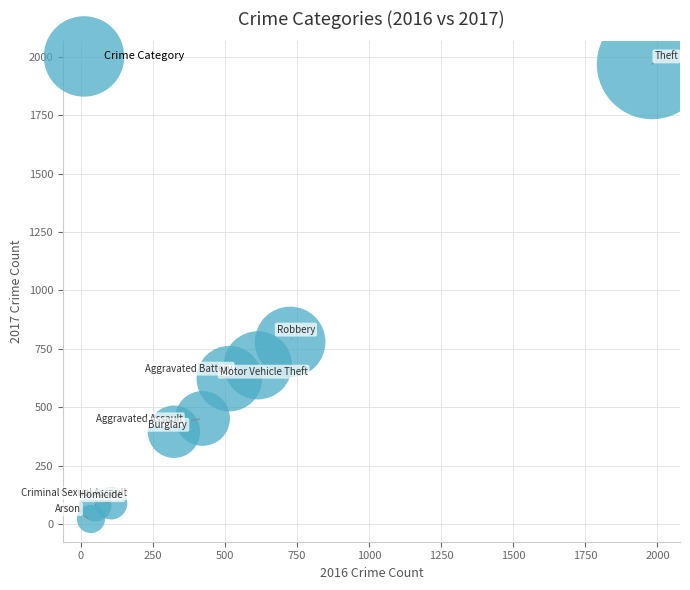

What is the range of X values (max minus min)?

1946